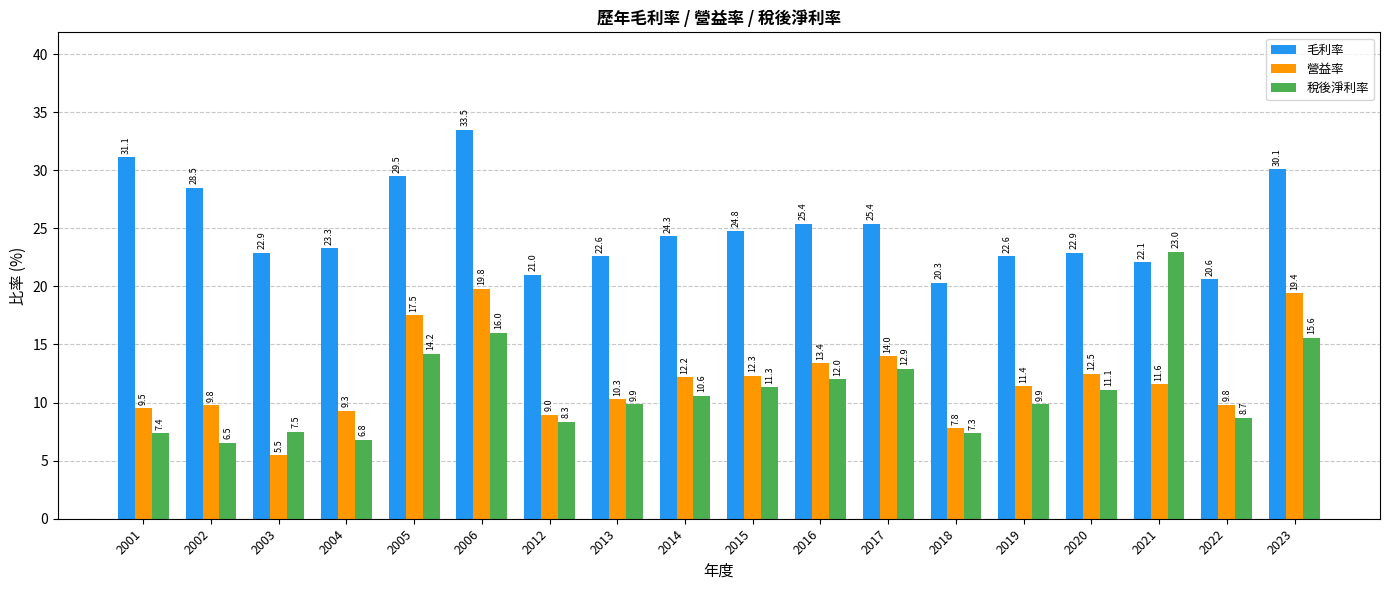

What is the difference between the maximum and minimum values in the 毛利率 series?

13.2